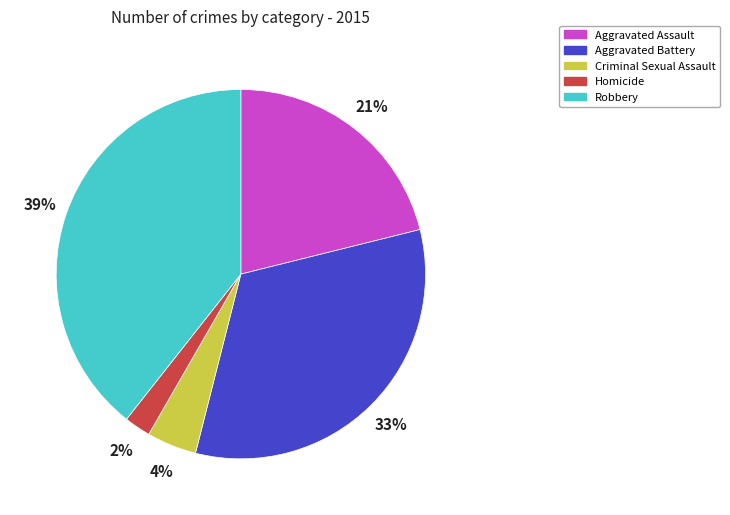

What is the largest slice in the pie chart?

Robbery